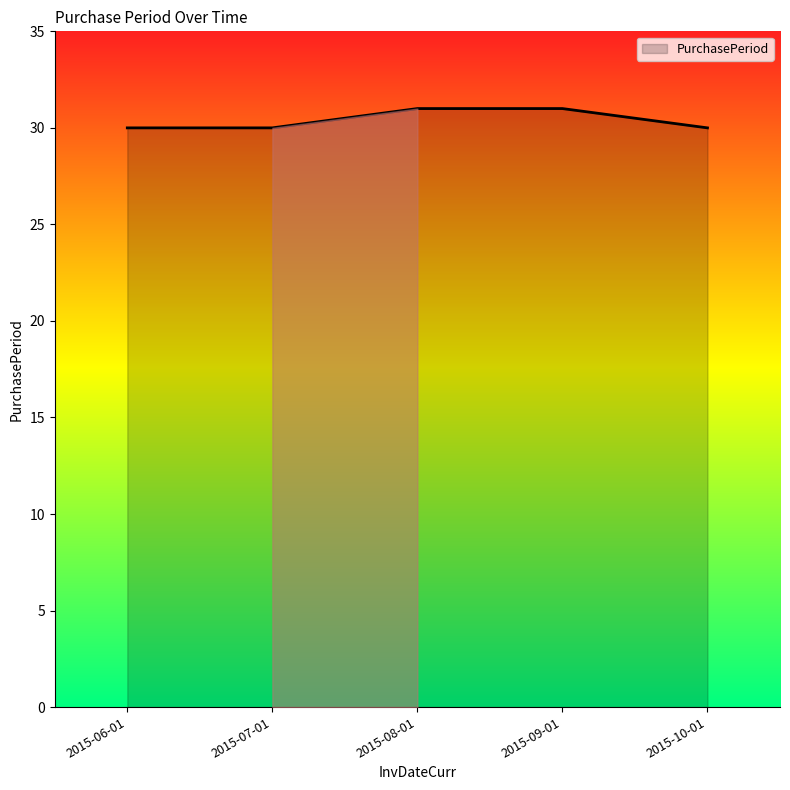

What position from the left is 2015-06-01?

1